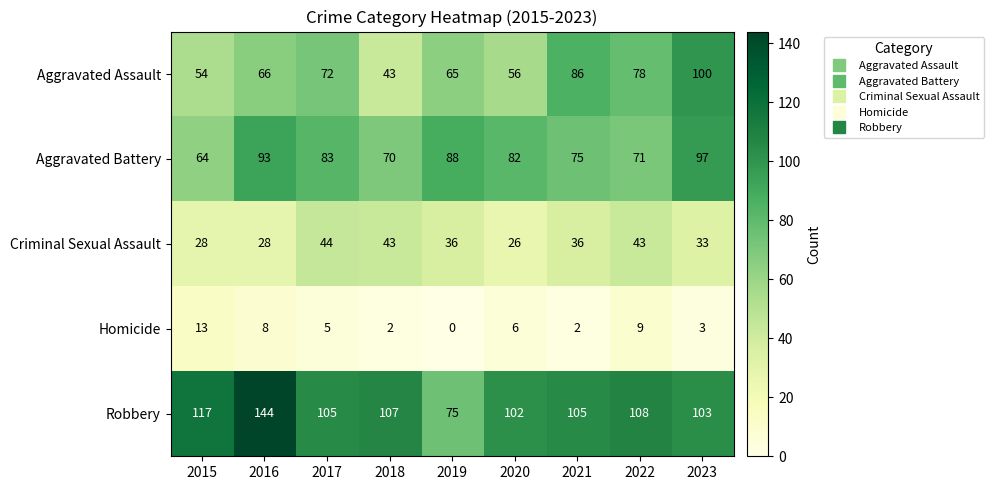

What is the greatest value displayed?

144